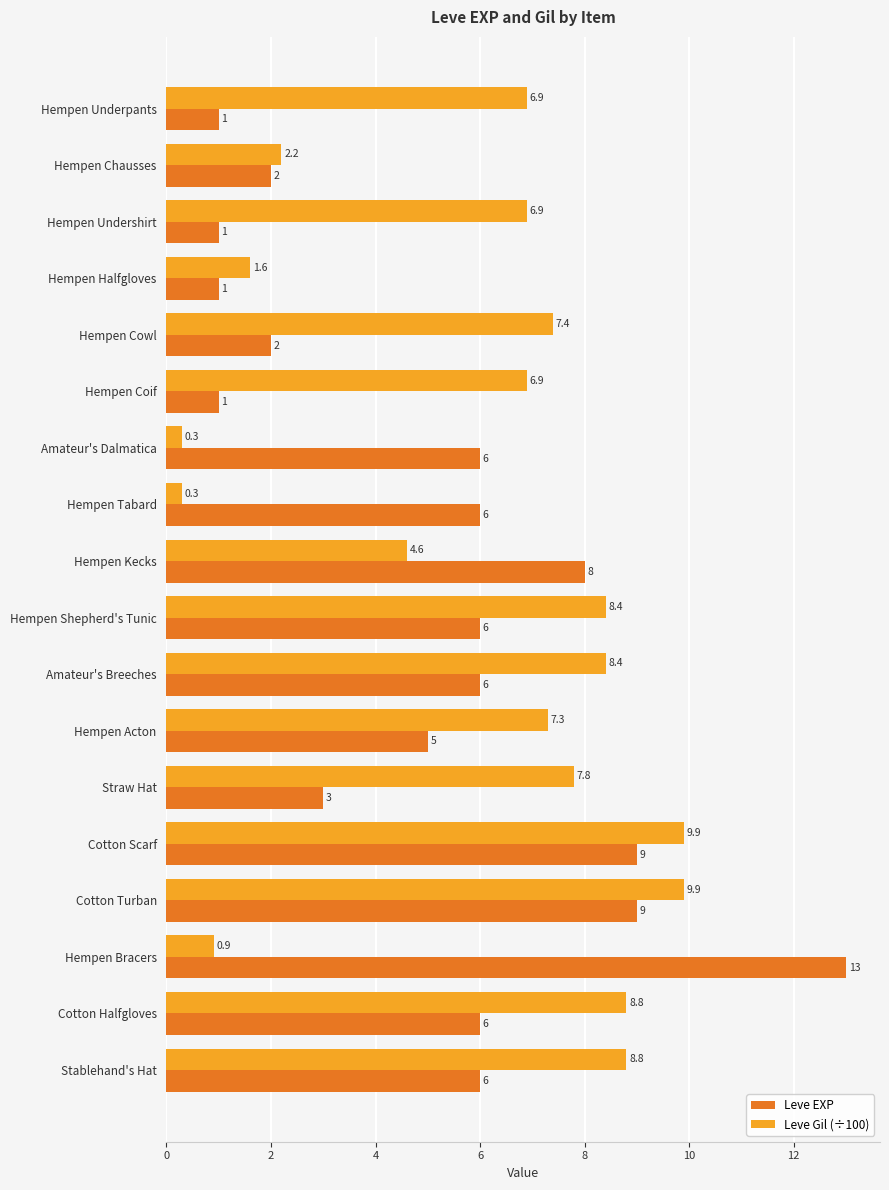

What is the difference between the maximum and minimum values in the Leve EXP series?

12.0